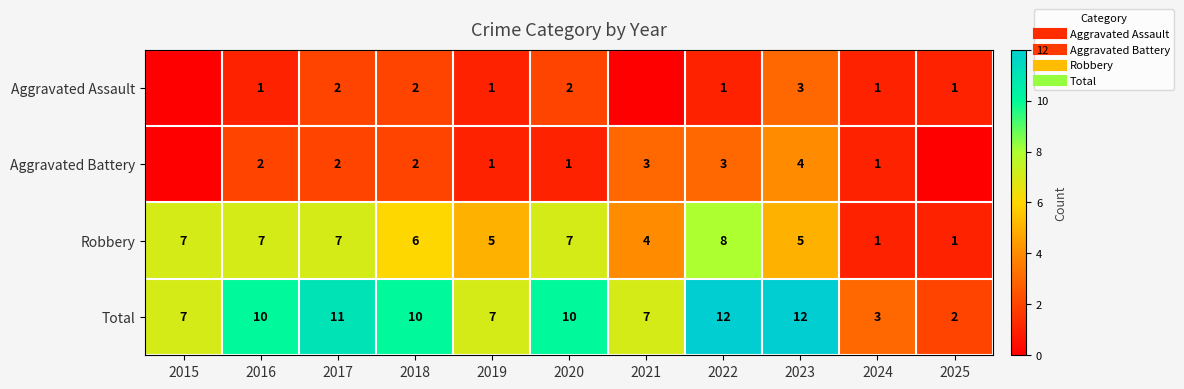

What is the maximum value for Aggravated Assault?

3